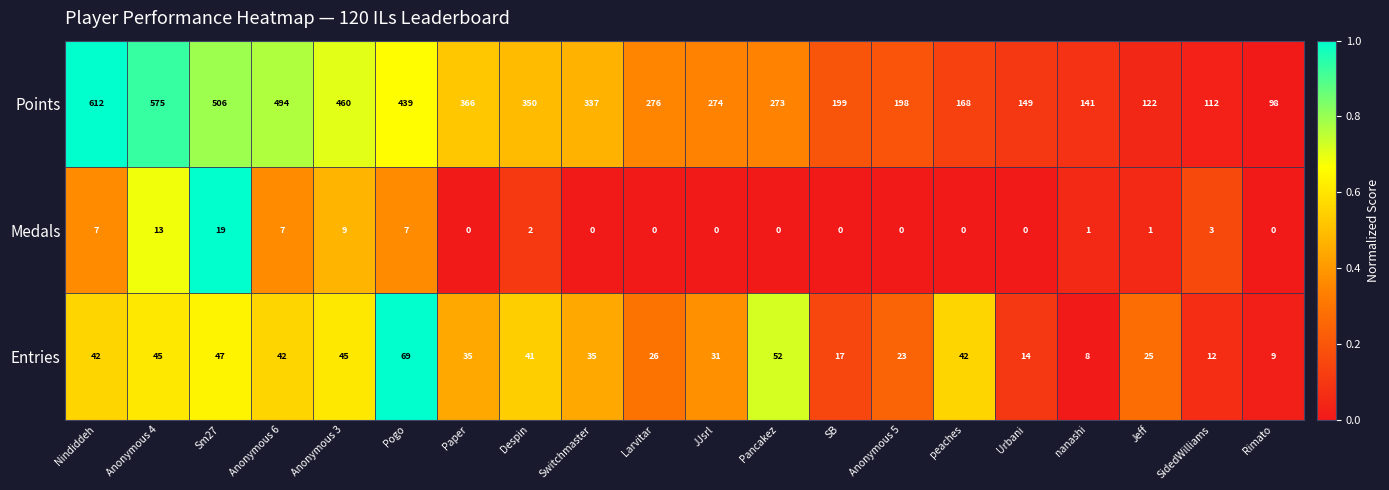

Where is Points nearest to the value 355?

Despin